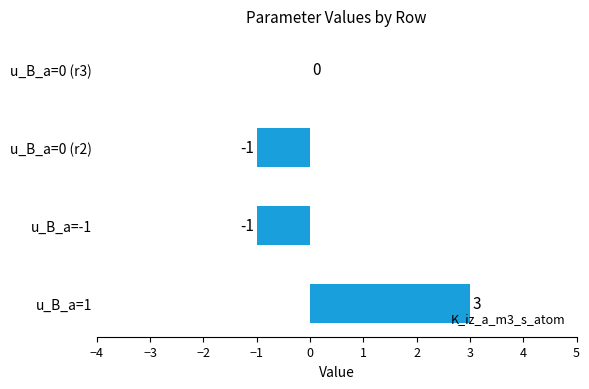

How many data points does each series have?

4